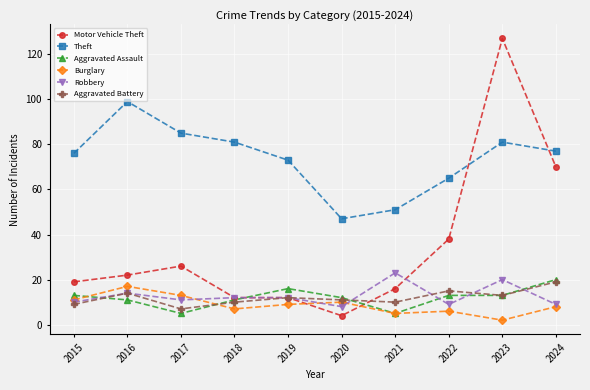

True or false: Robbery has a value of 14 at 2022.

False